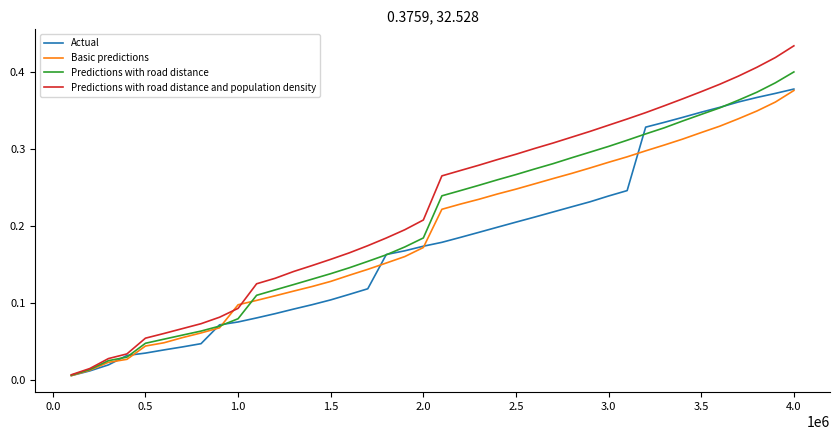

Which series has the largest range (max minus min)?

Predictions with road distance and population density